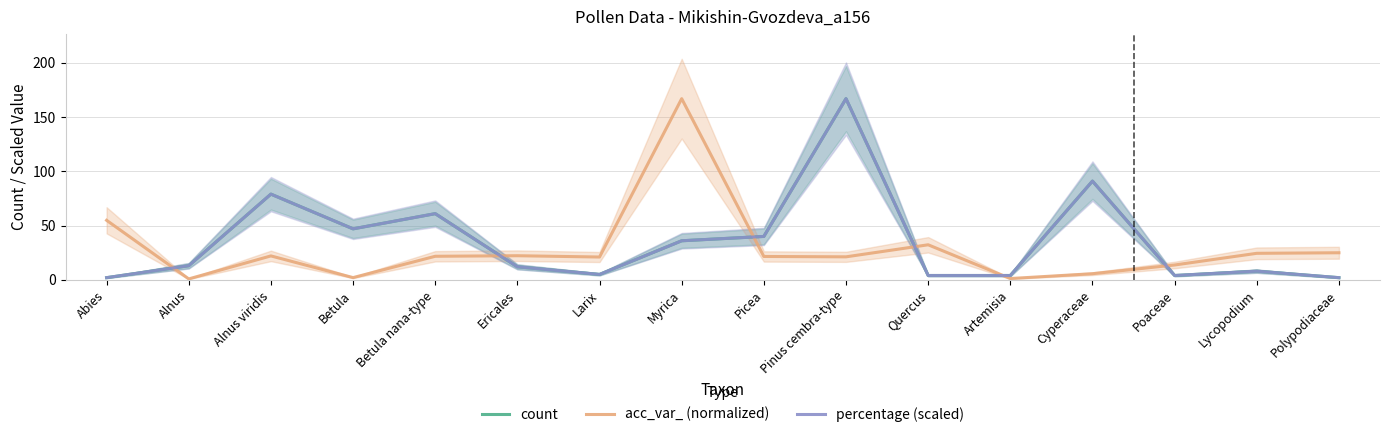

True or false: count has a value of 5.0 at Larix.

True